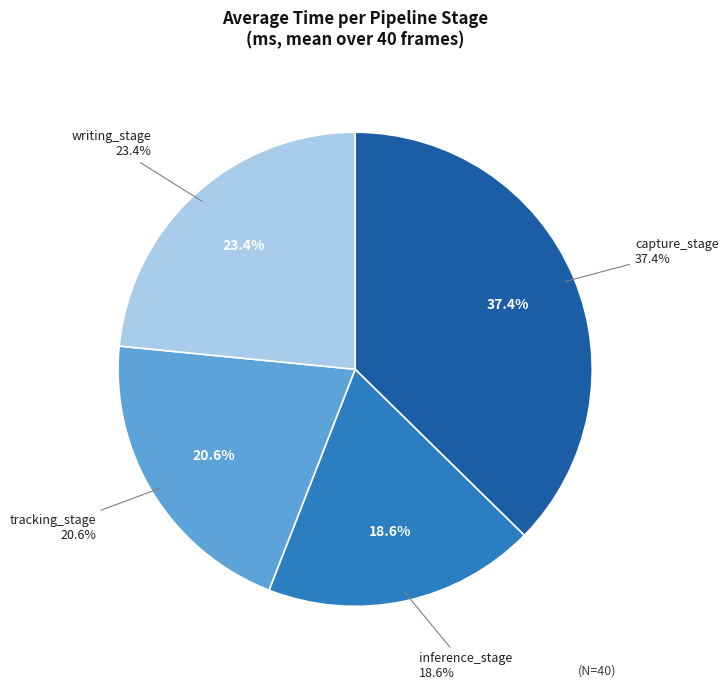

To the nearest percent, what is the difference between the capture_stage and inference_stage slice percentages?

19%